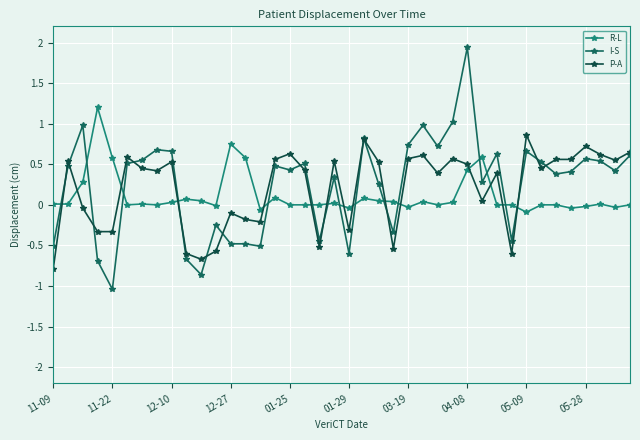

How many values in the P-A series are below 0?

14